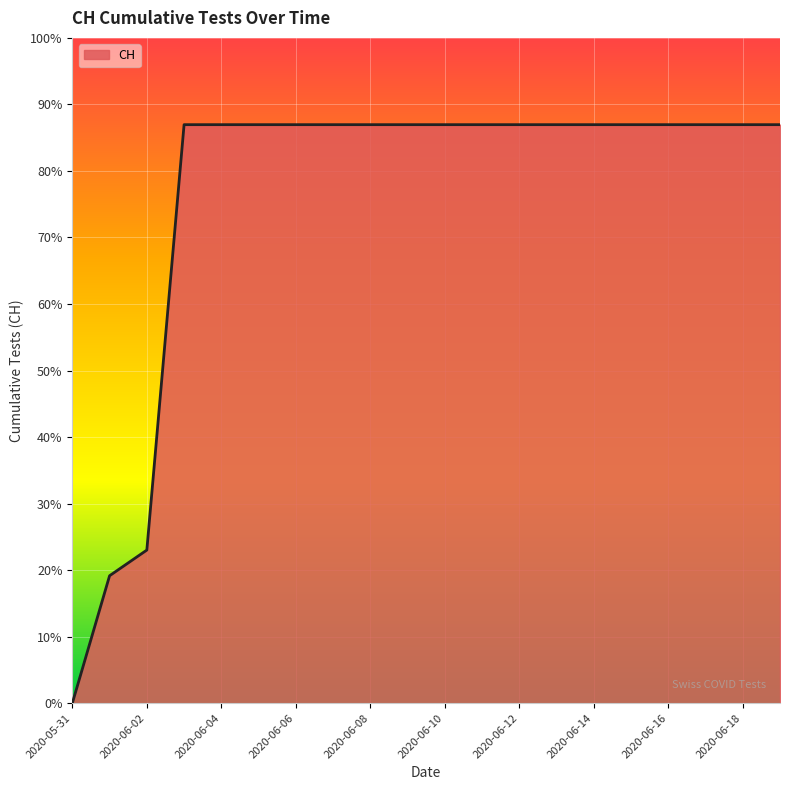

What is the sum of all values?

11033